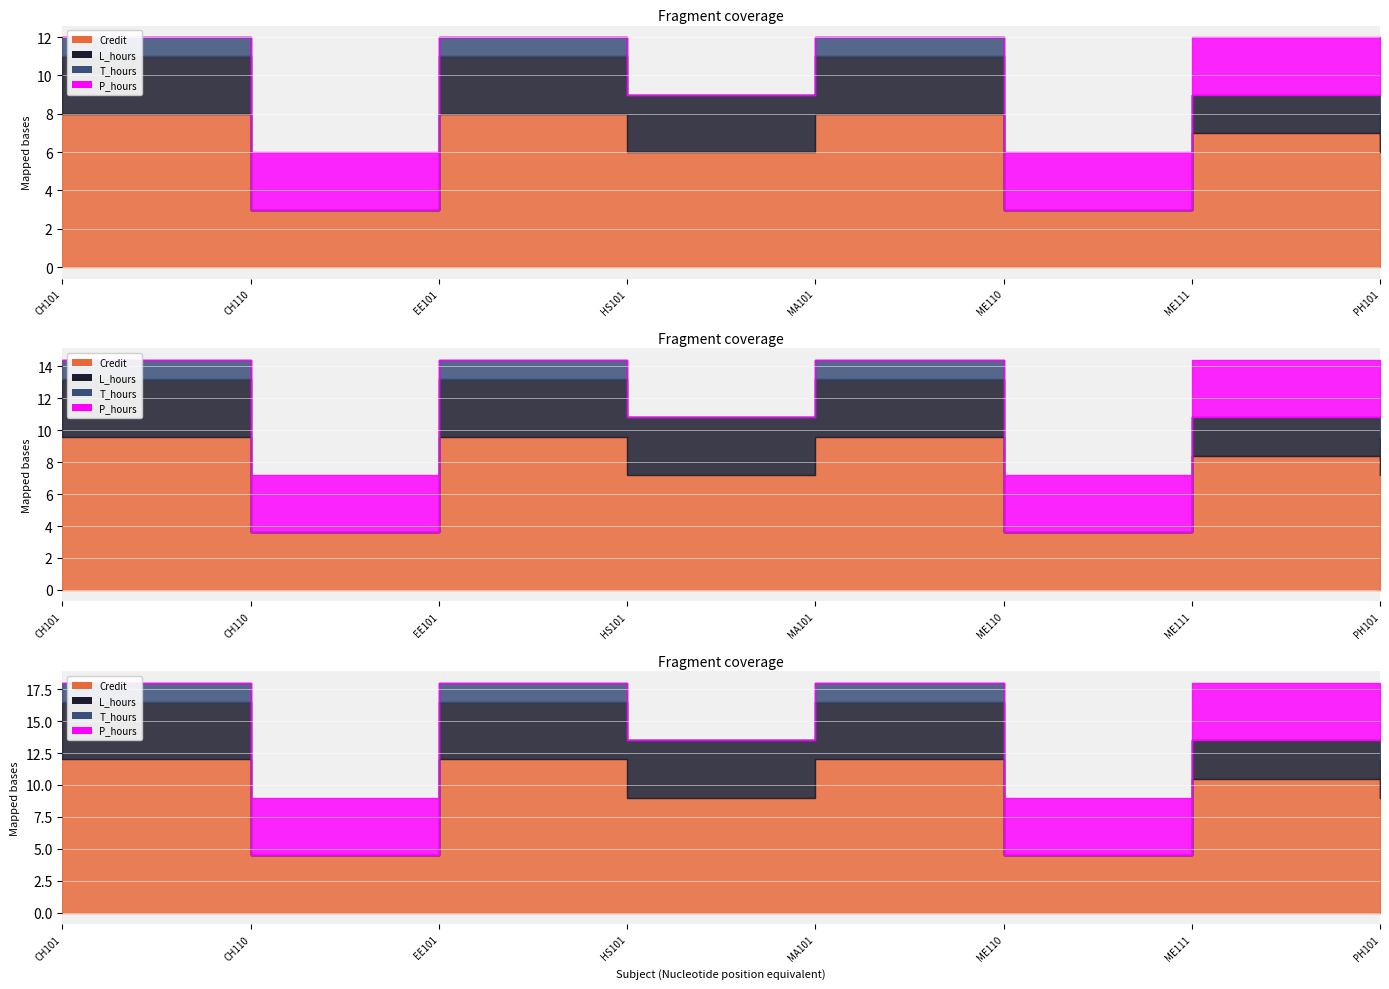

True or false: P_hours has a value of 0 at EE101.

True